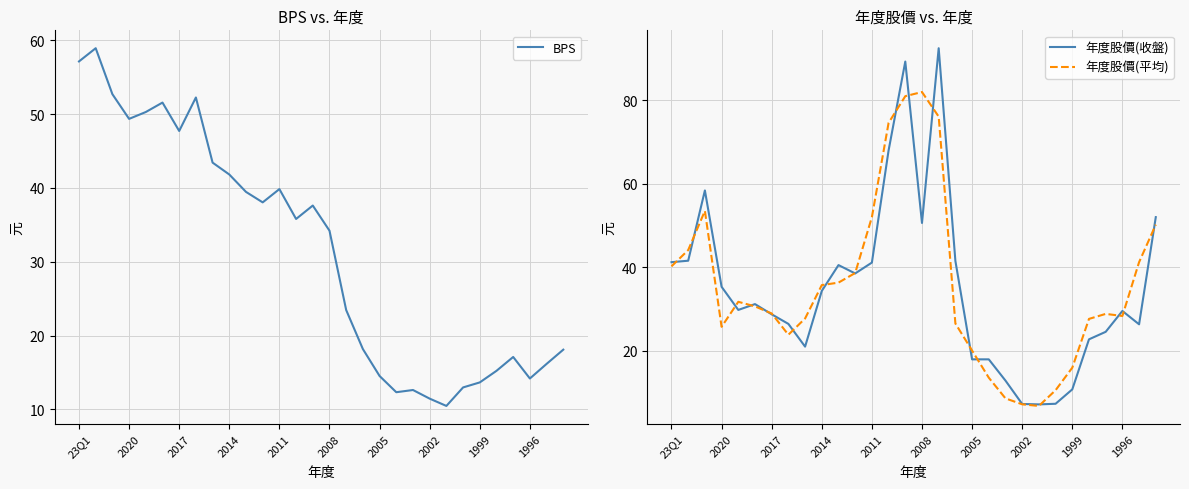

How many lines are shown in the chart?

3